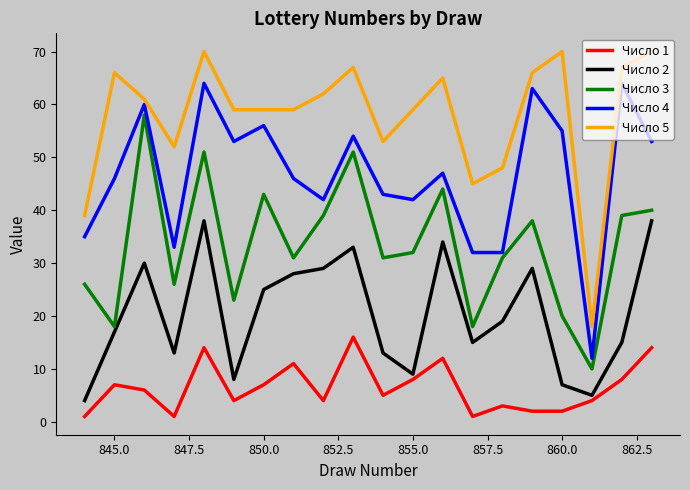

How many categories are shown in the chart?

20